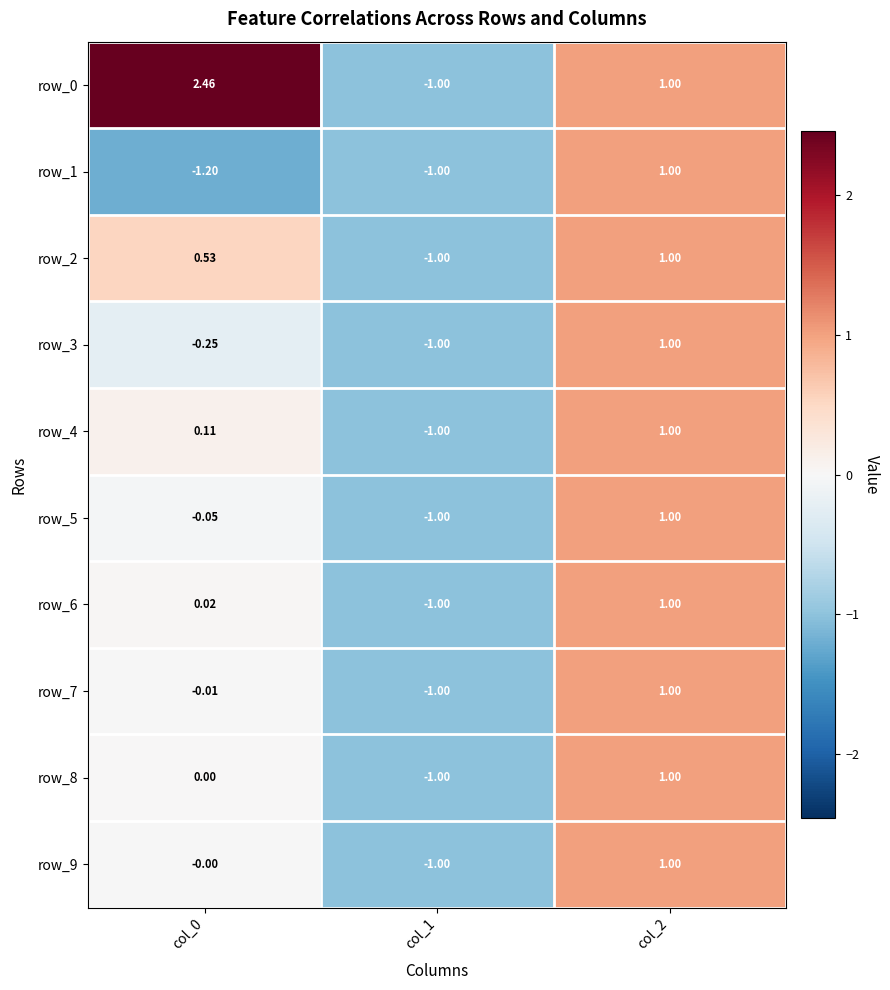

Is the value of row_2 at col_1 greater than the value of row_6 at col_2?

No